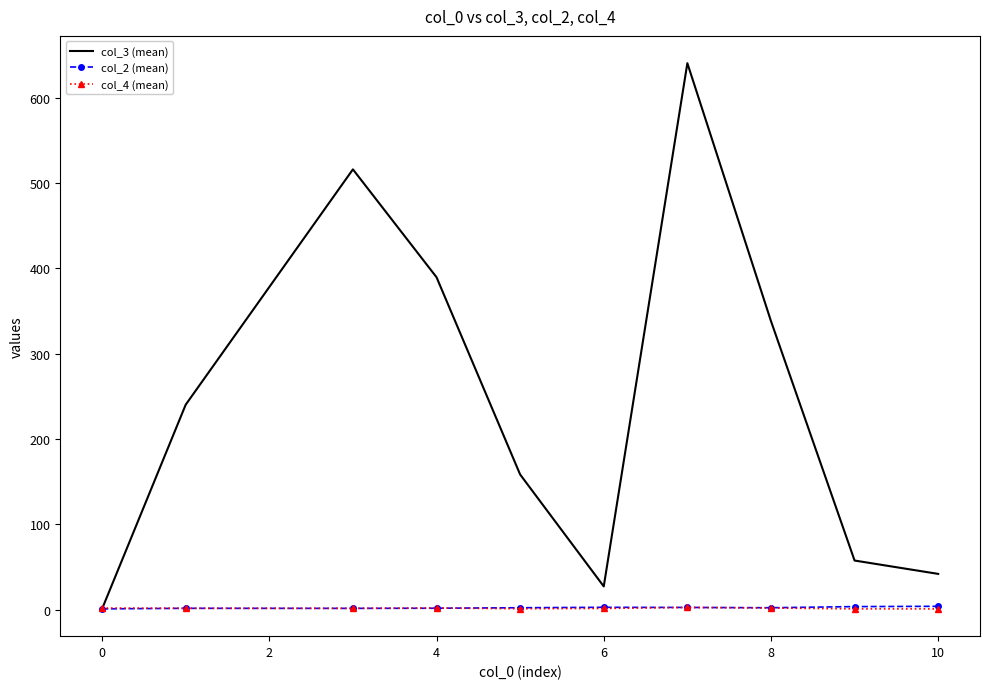

Which series has the widest spread of values?

col_3 (mean)